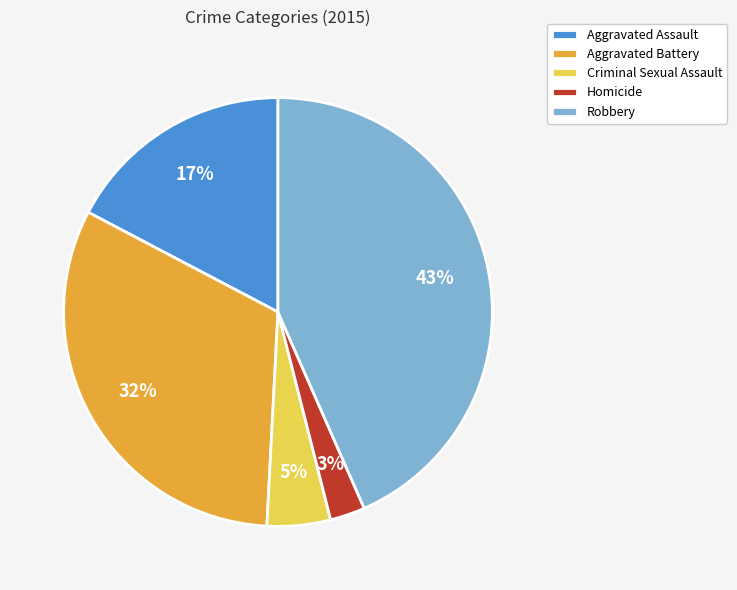

Do Aggravated Assault and Robbery together represent more than half of the pie?

Yes